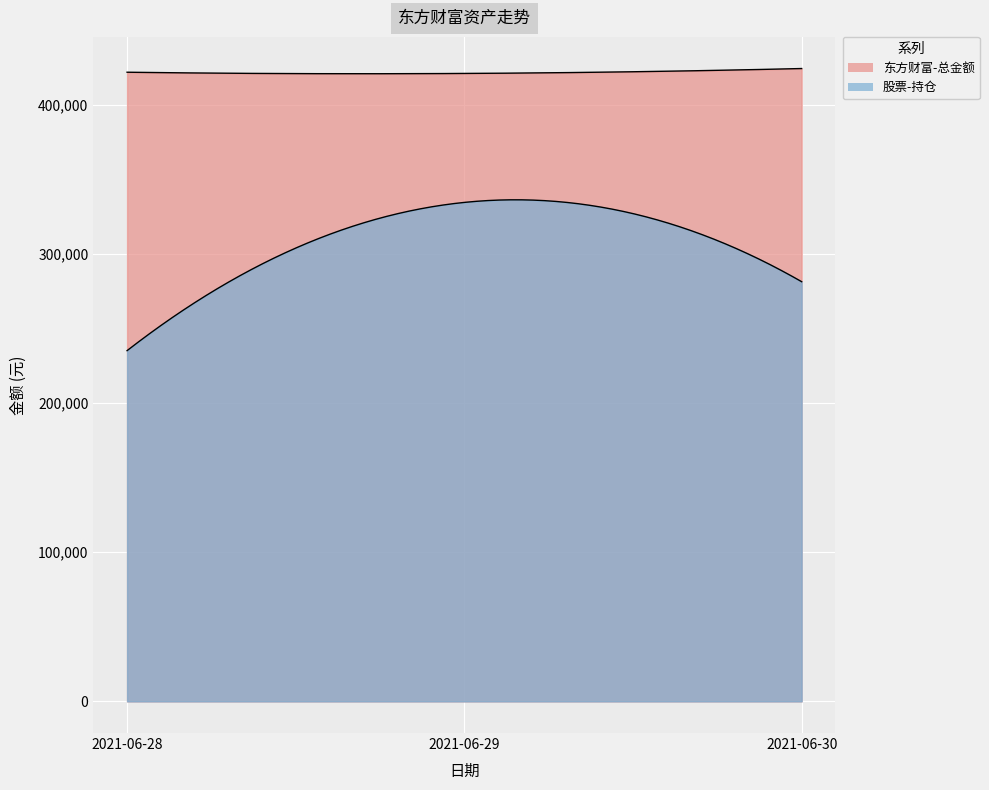

Where is 东方财富-总金额 nearest to the value 422504?

2021-06-28